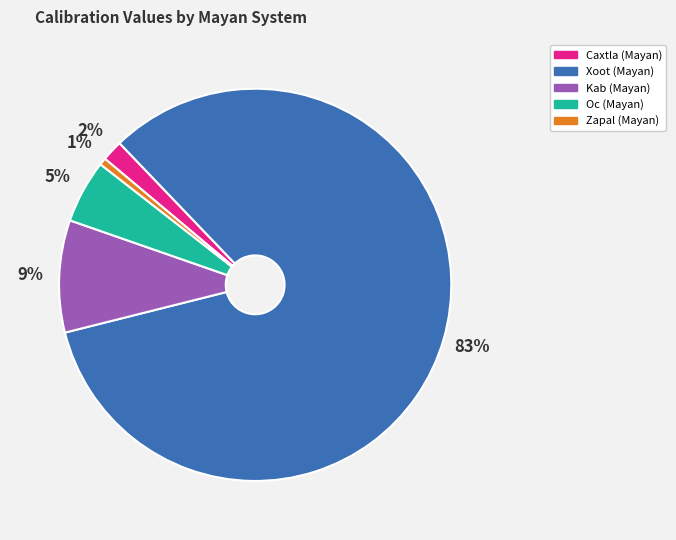

What is the smallest slice in the pie chart?

Zapal (Mayan)